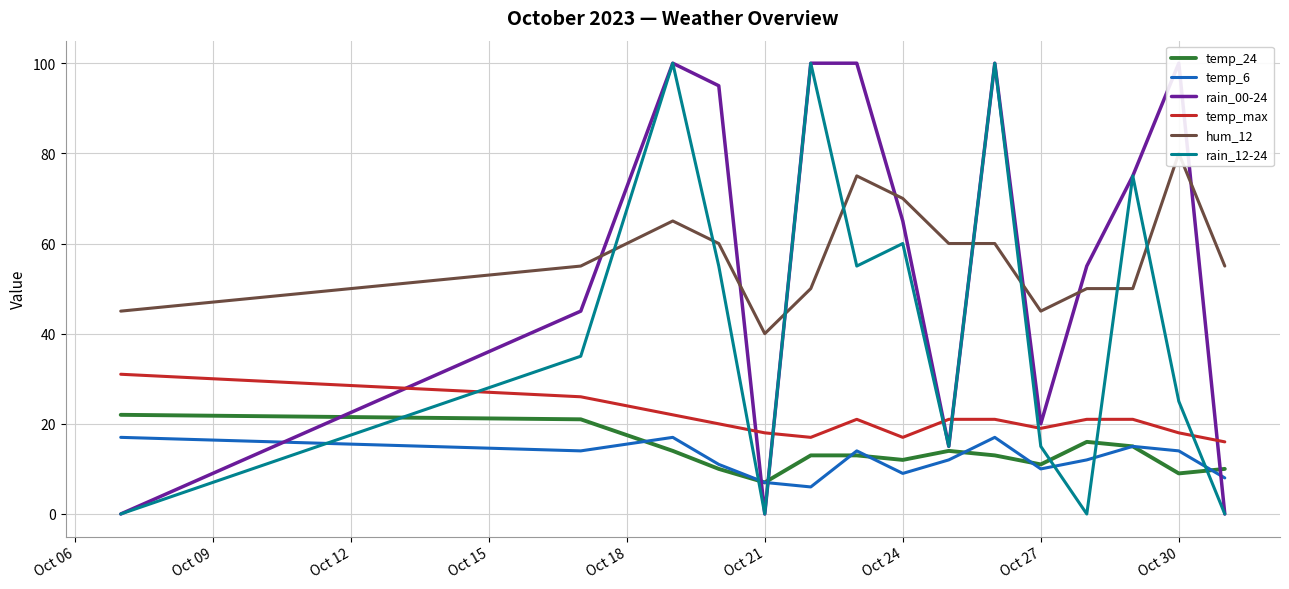

What is the value of the temp_6 point at the 14th from the left?

14